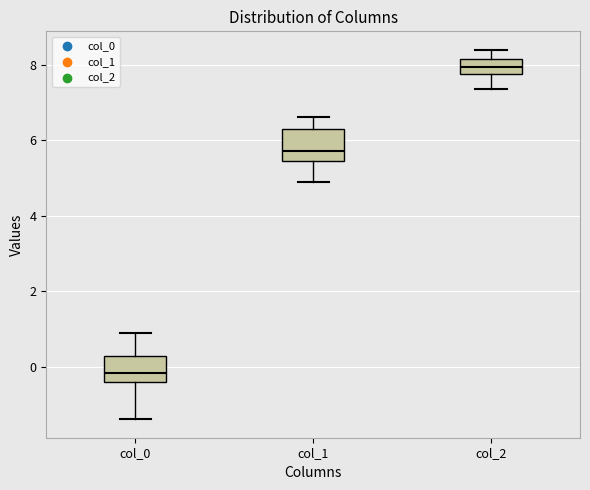

Reading left to right, transcribe this box plot: for each box, give where its median line is, the range the box spans, and where its two whiskers end, as read against the y-axis. The values are not printed on the chart, so give them approximately, as read against the axis.

col_0: median -0.2, box -0.4 to 0.2, whiskers -1.4 to 0.8
col_1: median 5.8, box 5.4 to 6.2, whiskers 4.8 to 6.6
col_2: median 8.0, box 7.8 to 8.2, whiskers 7.4 to 8.4